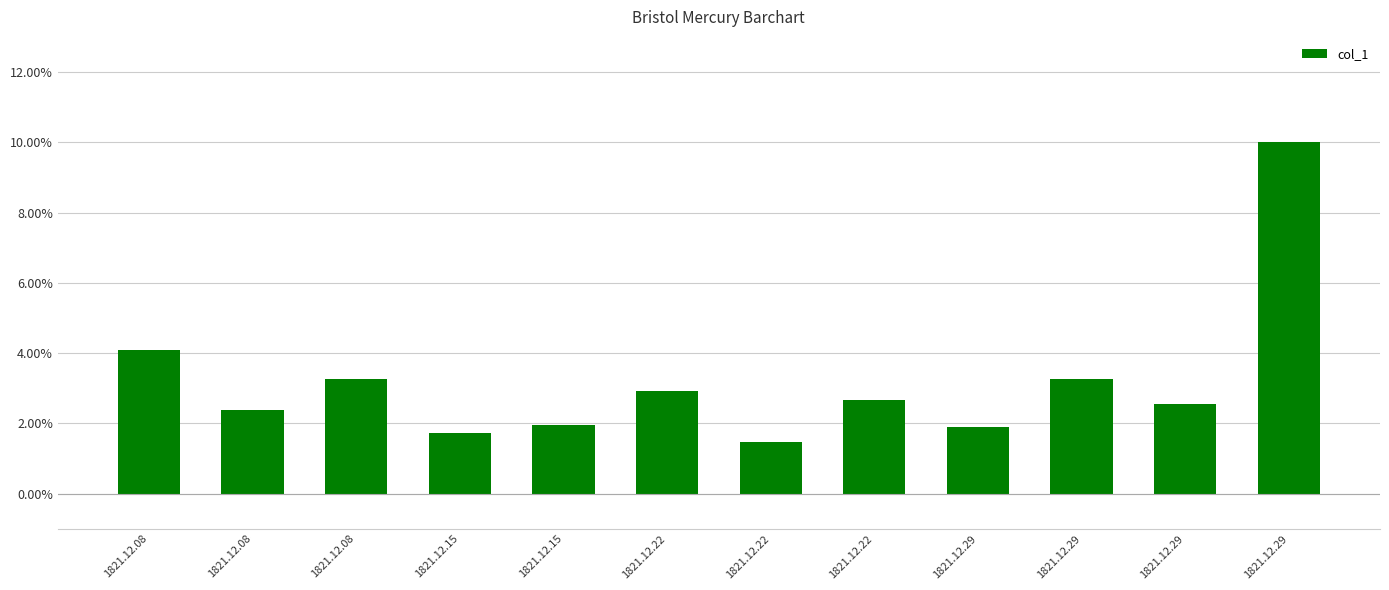

What is the sum of all values?

0.4